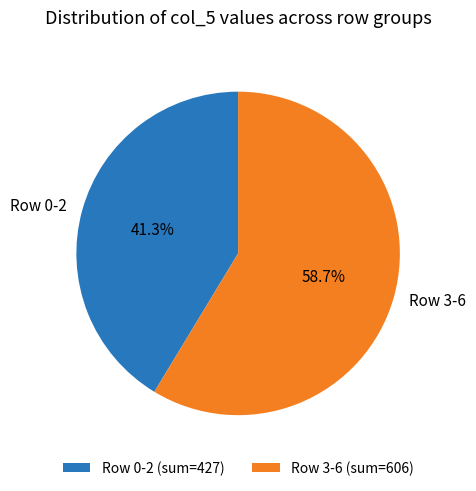

Is Row 0-2 the majority of the pie?

No